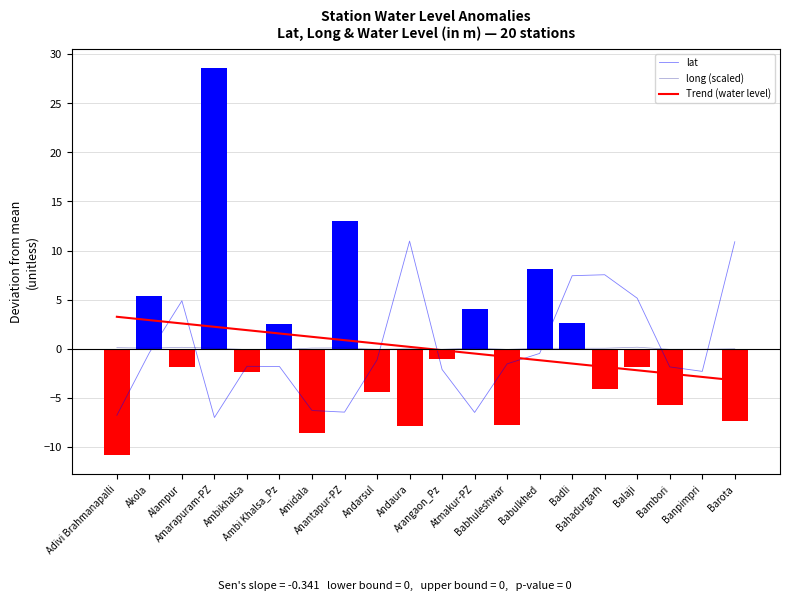

At which category does the chart reach its peak across all series?

Andaura